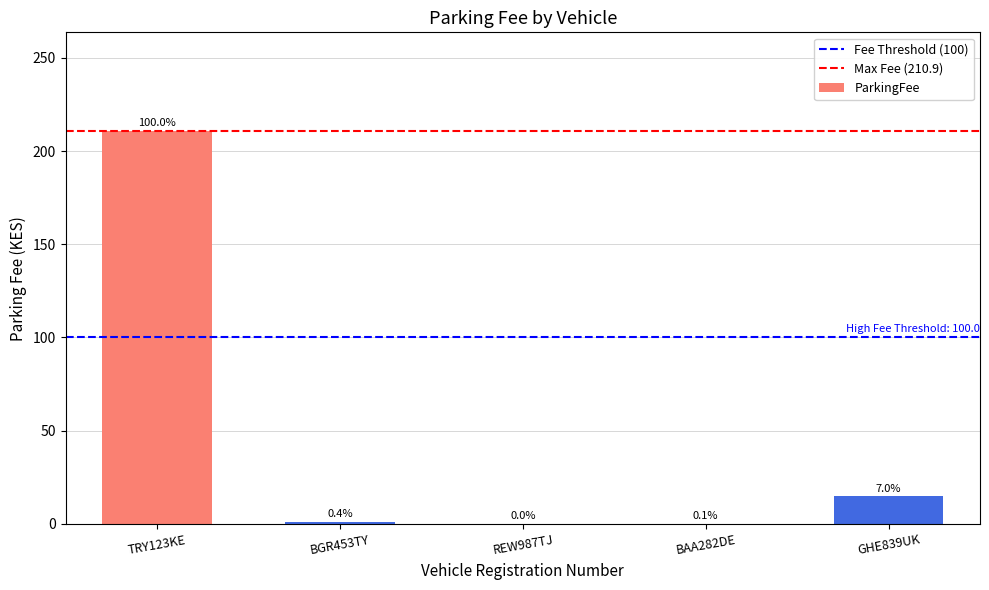

Rank the categories by value from lowest to highest.

REW987TJ, BAA282DE, BGR453TY, GHE839UK, TRY123KE